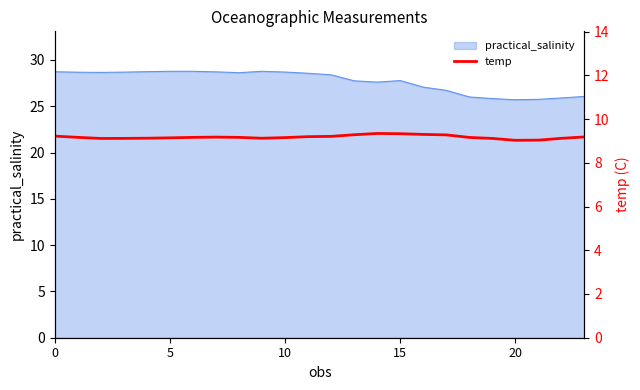

What is the lowest value of the practical_salinity series?

25.7